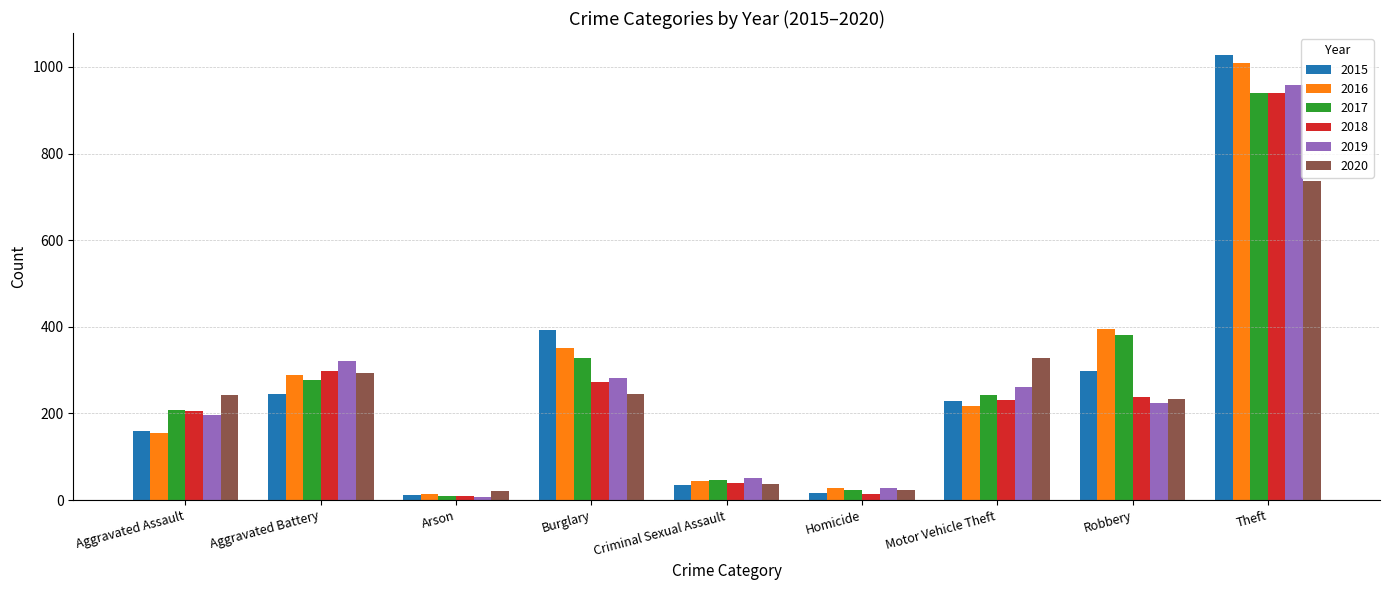

Which series has the widest spread of values?

2015